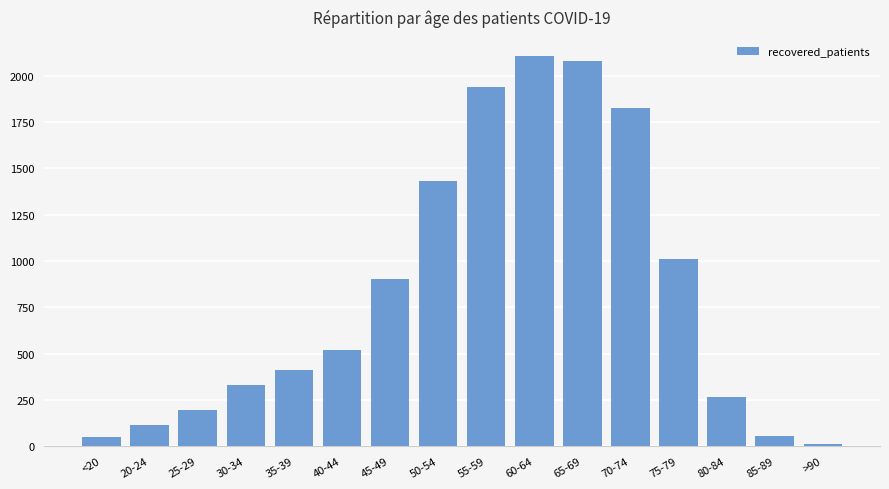

How many categories are shown in the chart?

16